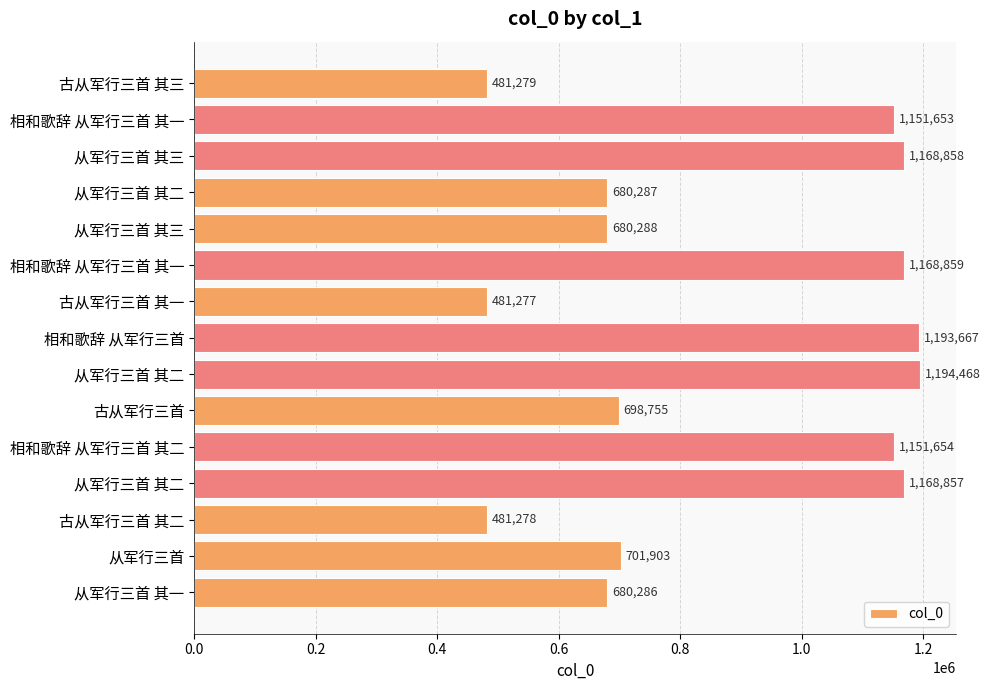

What is the minimum value shown in the chart?

481277